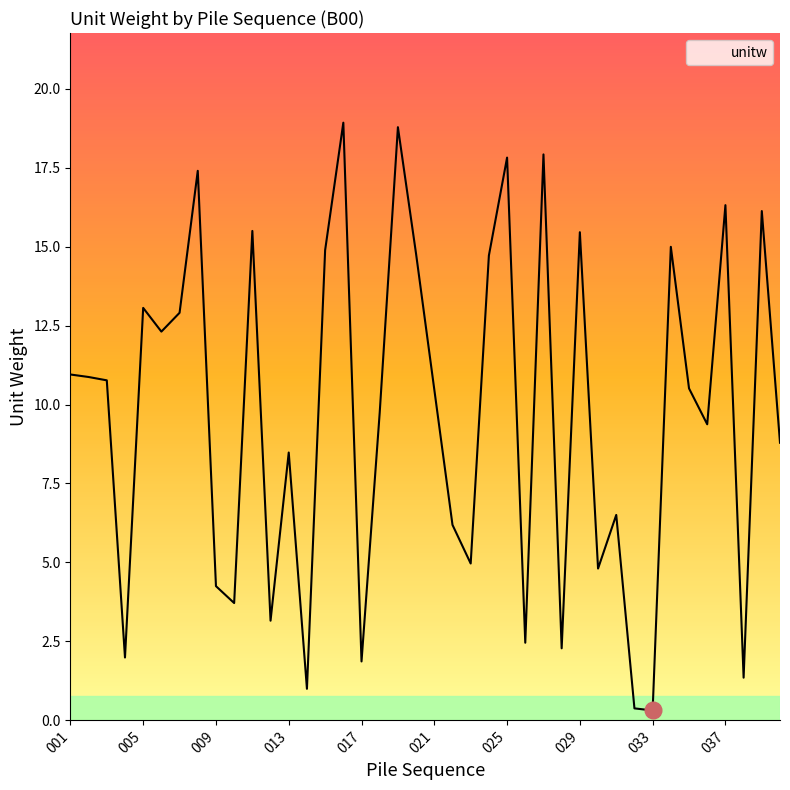

What is the difference between the maximum and minimum values?

18.6